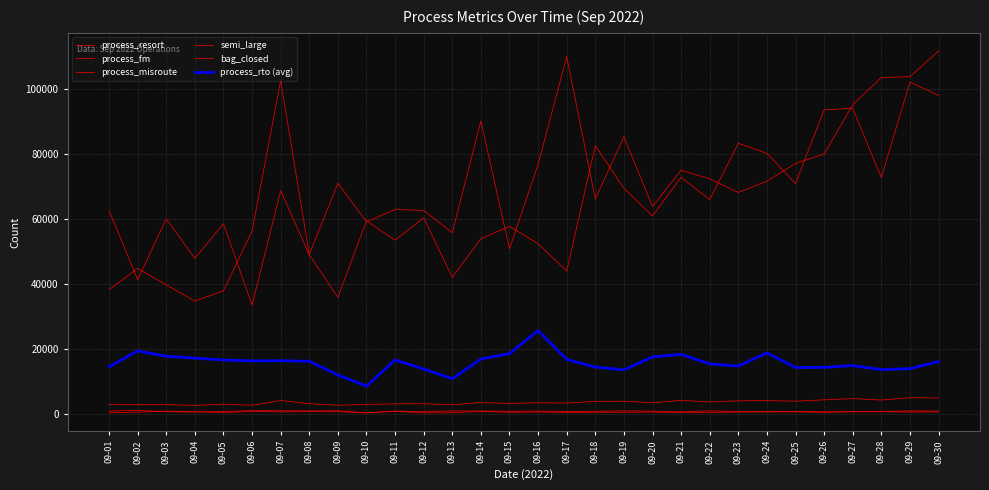

How many lines are shown in the chart?

6